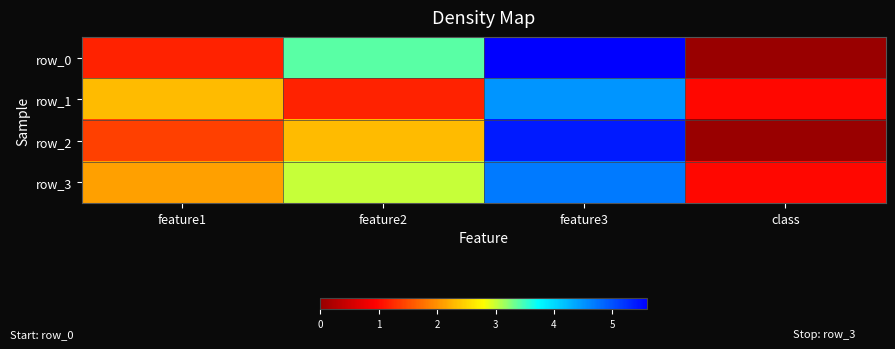

Read the row_0 value at feature2.

3.4